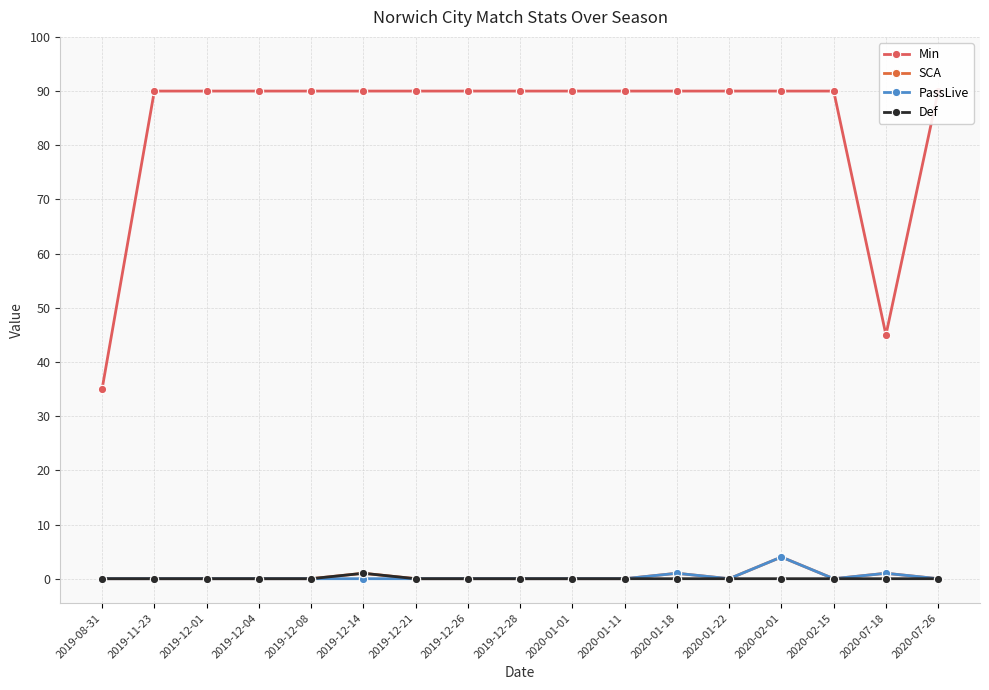

True or false: PassLive has a value of 0 at 2019-11-23.

True